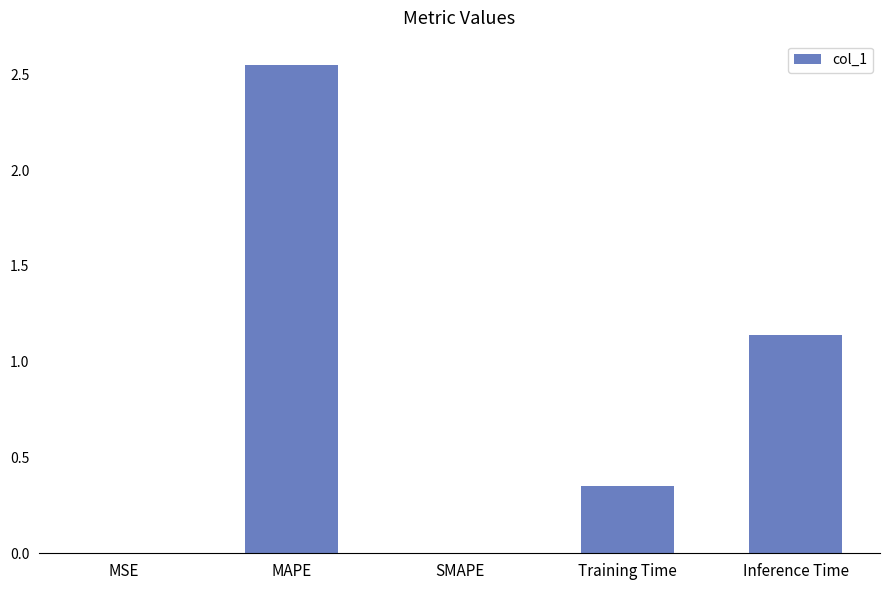

Is it true that the value at MAPE is 3.6?

False